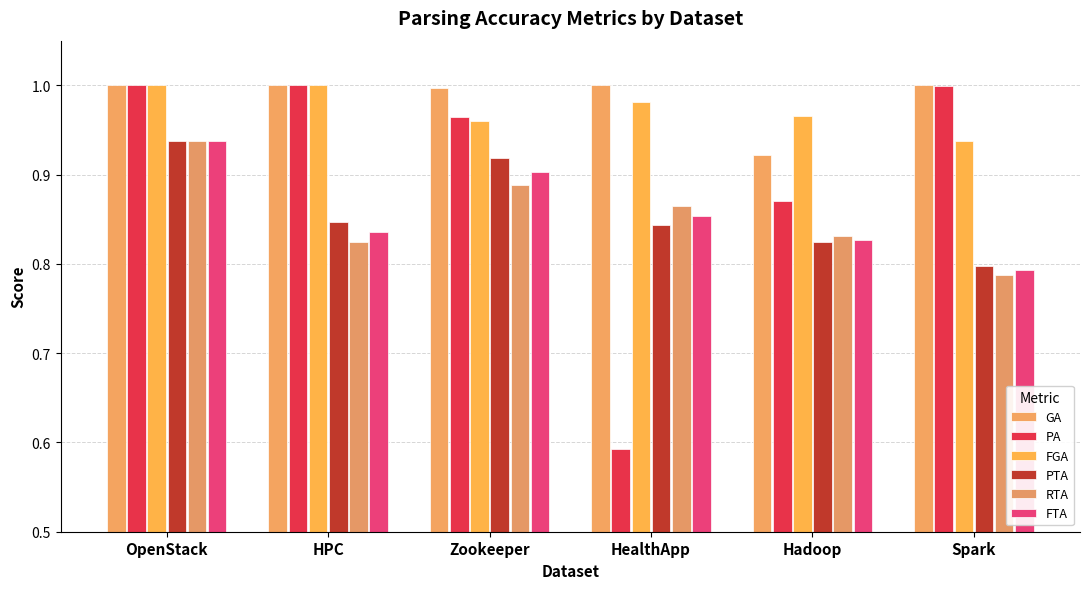

Count the number of categories in the chart.

6